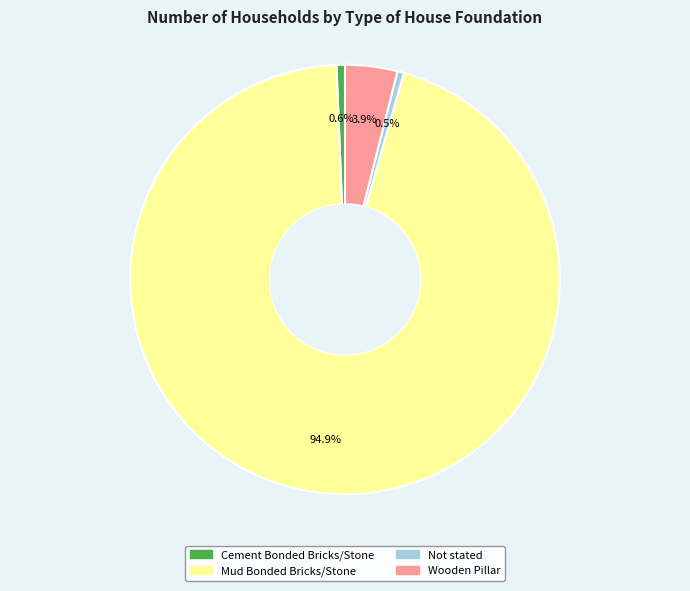

What is the largest slice in the pie chart?

Mud Bonded Bricks/Stone